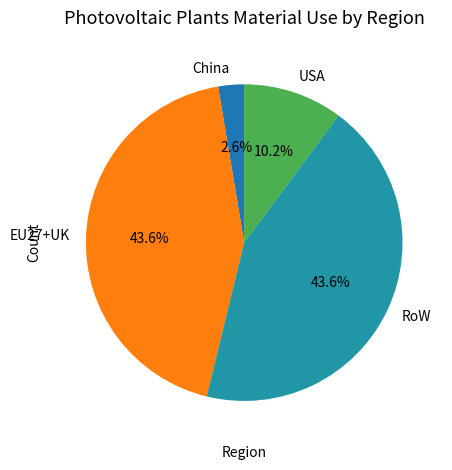

To the nearest percent, what is the combined percentage of China and EU27+UK?

46%